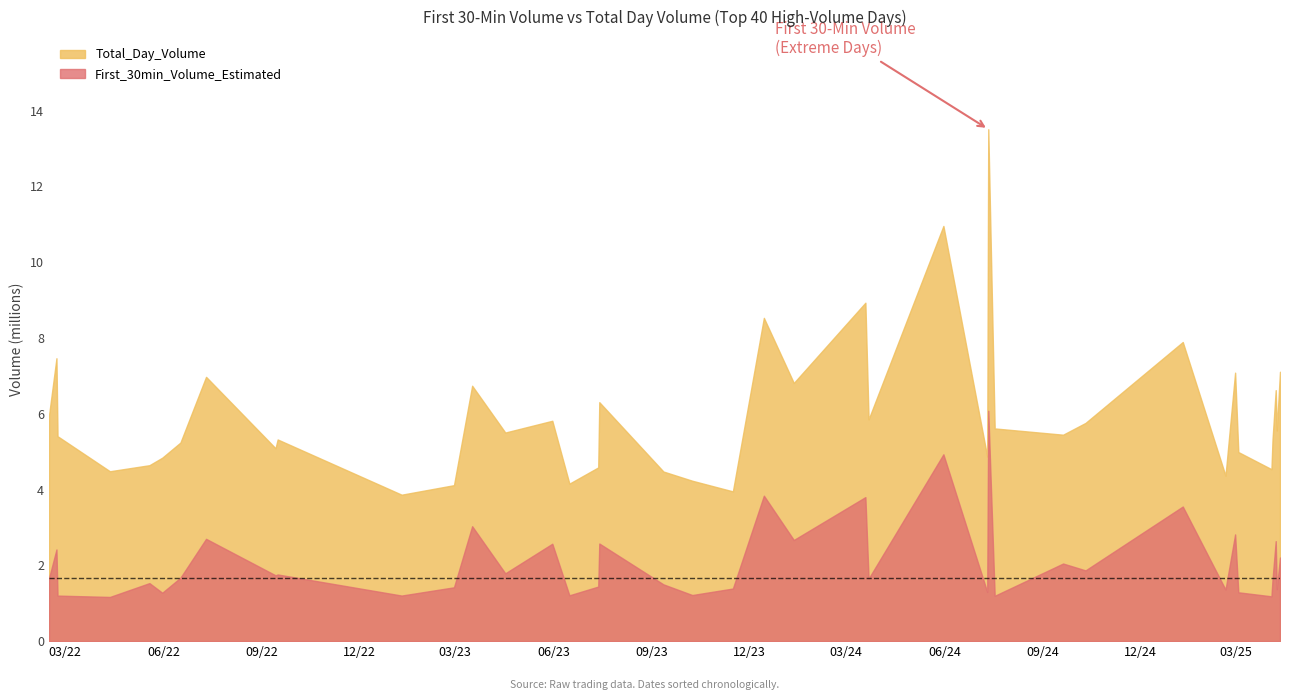

What are all the series names shown in the legend?

Total_Day_Volume, First_30min_Volume_Estimated